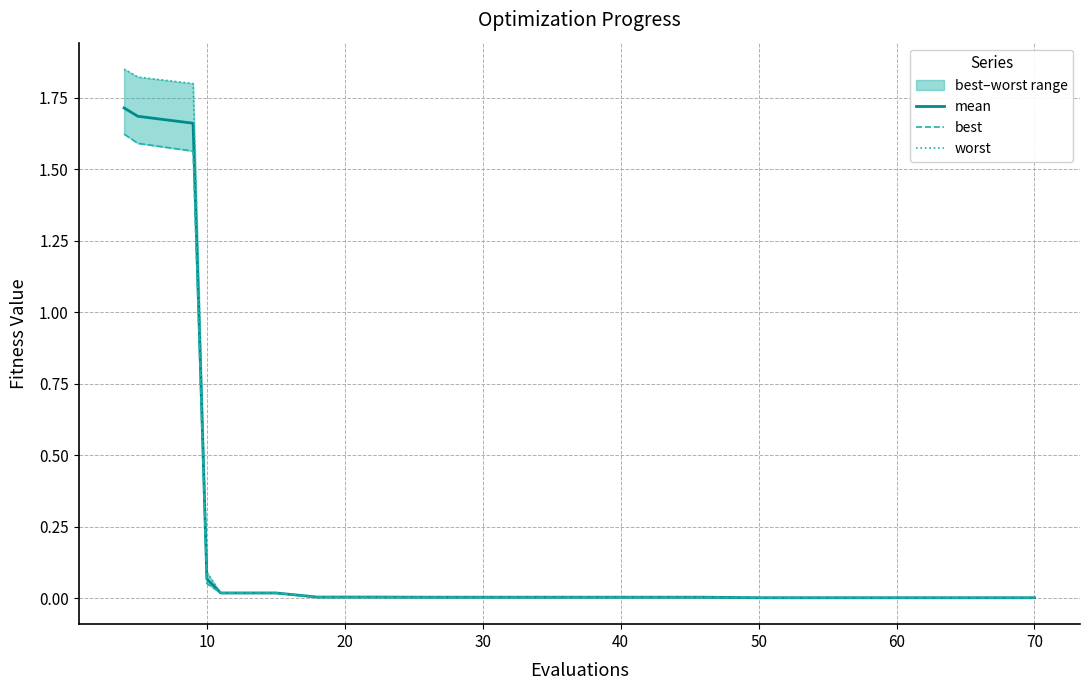

Reading left to right, transcribe all the data shown in this chart.

mean: 1.7	1.7	1.7	0.1	0.0	0.0	0.0	0.0	0.0	0.0	0.0	0.0	0.0	0.0	0.0	0.0	0.0	0.0	0.0	0.0
best: 1.6	1.6	1.6	0.1	0.0	0.0	0.0	0.0	0.0	0.0	0.0	0.0	0.0	0.0	0.0	0.0	0.0	0.0	0.0	0.0
worst: 1.8	1.8	1.8	0.1	0.0	0.0	0.0	0.0	0.0	0.0	0.0	0.0	0.0	0.0	0.0	0.0	0.0	0.0	0.0	0.0